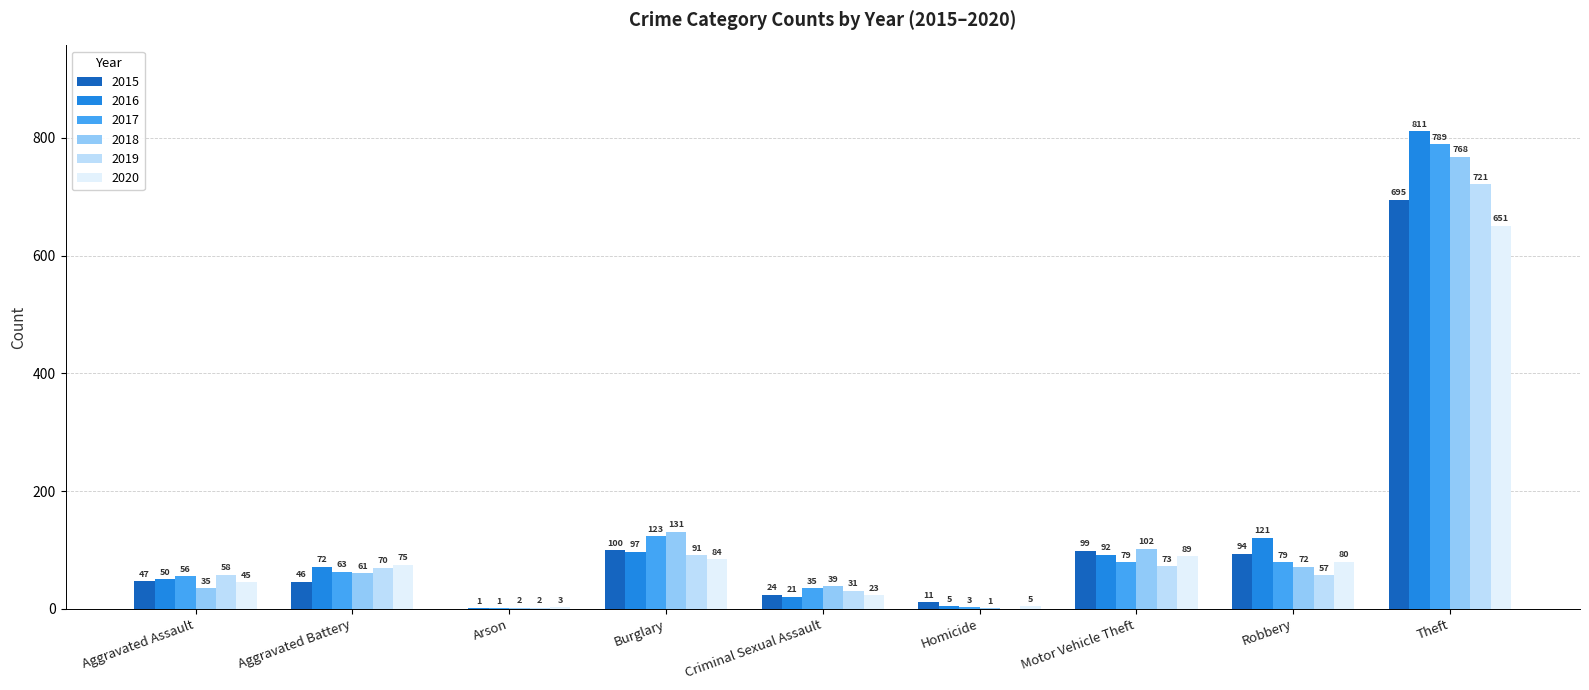

What is the sum of all 2016 values?

1270